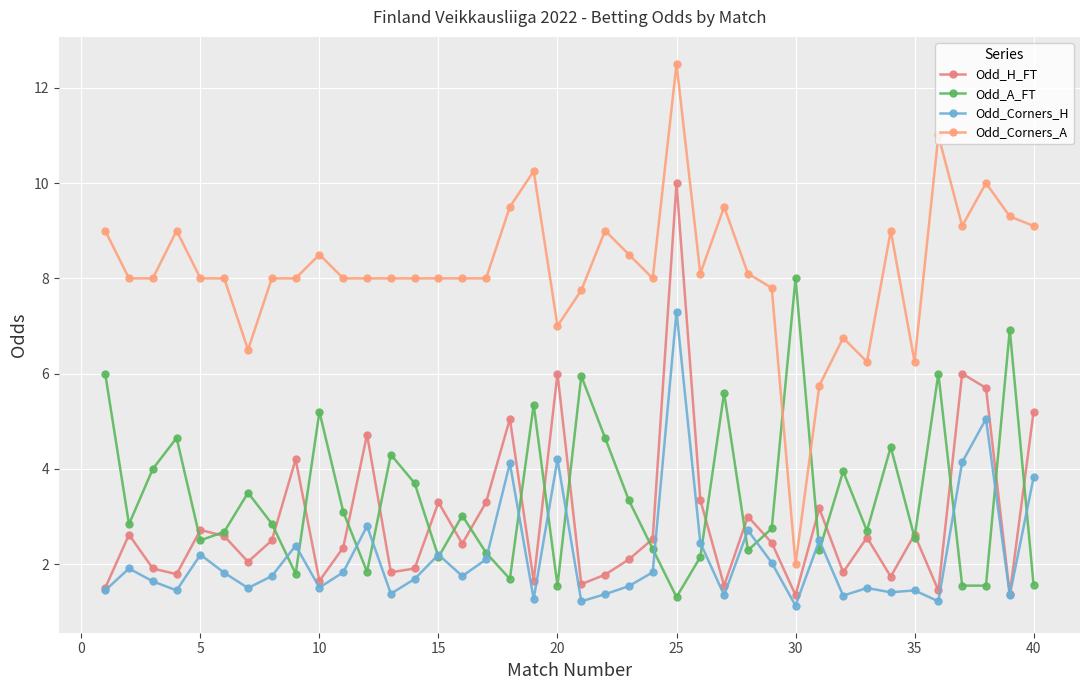

How many data points does each series have?

40